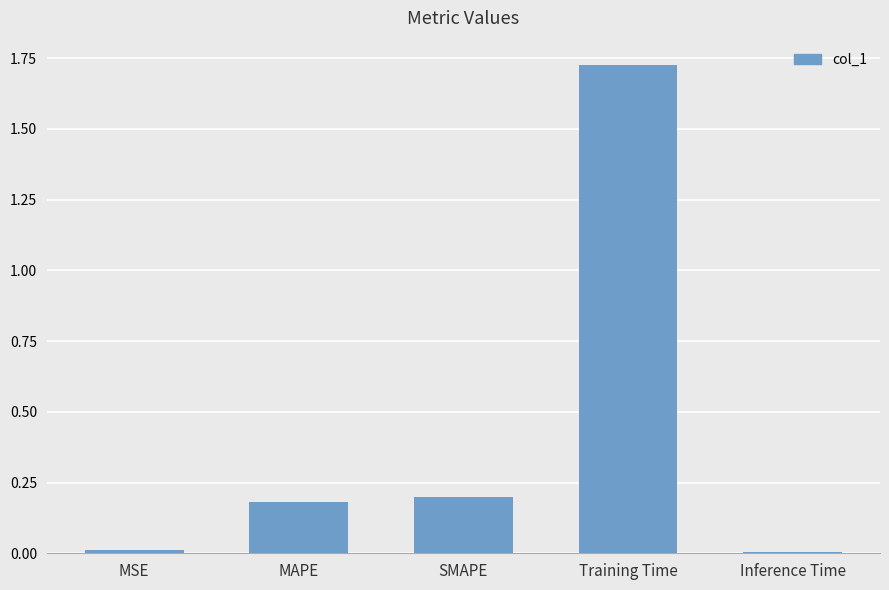

What is the label of the 5th bar from the right?

MSE